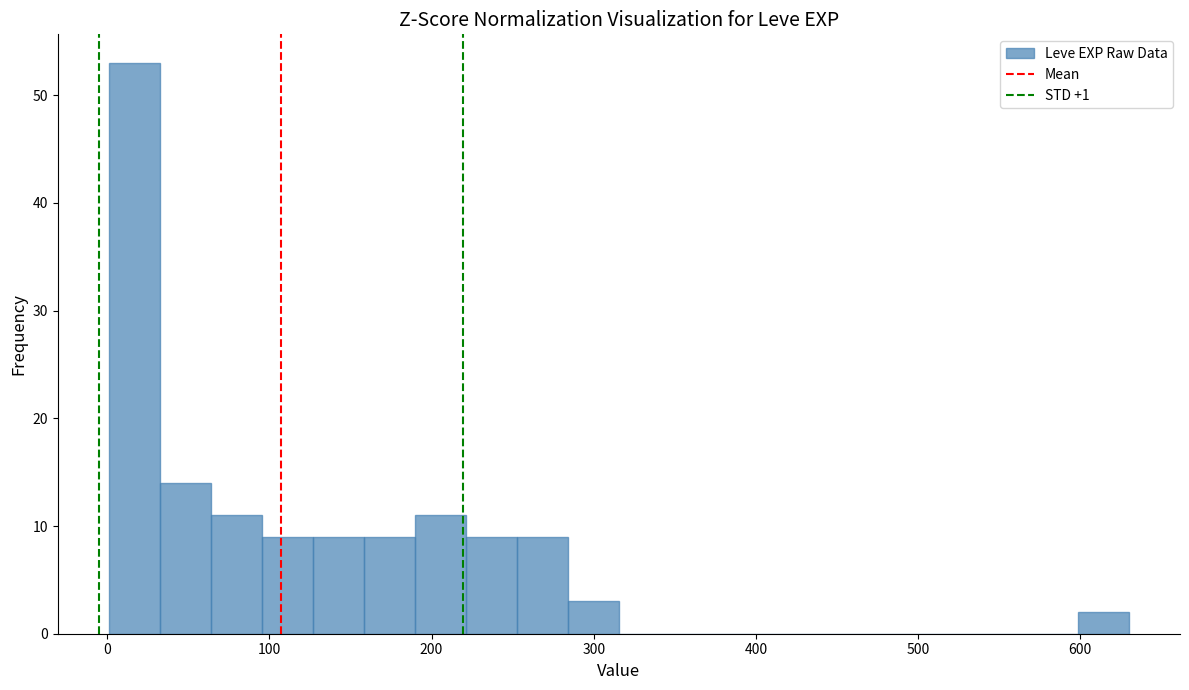

Read against the x-axis, roughly where is the centre of the tallest bar?

20